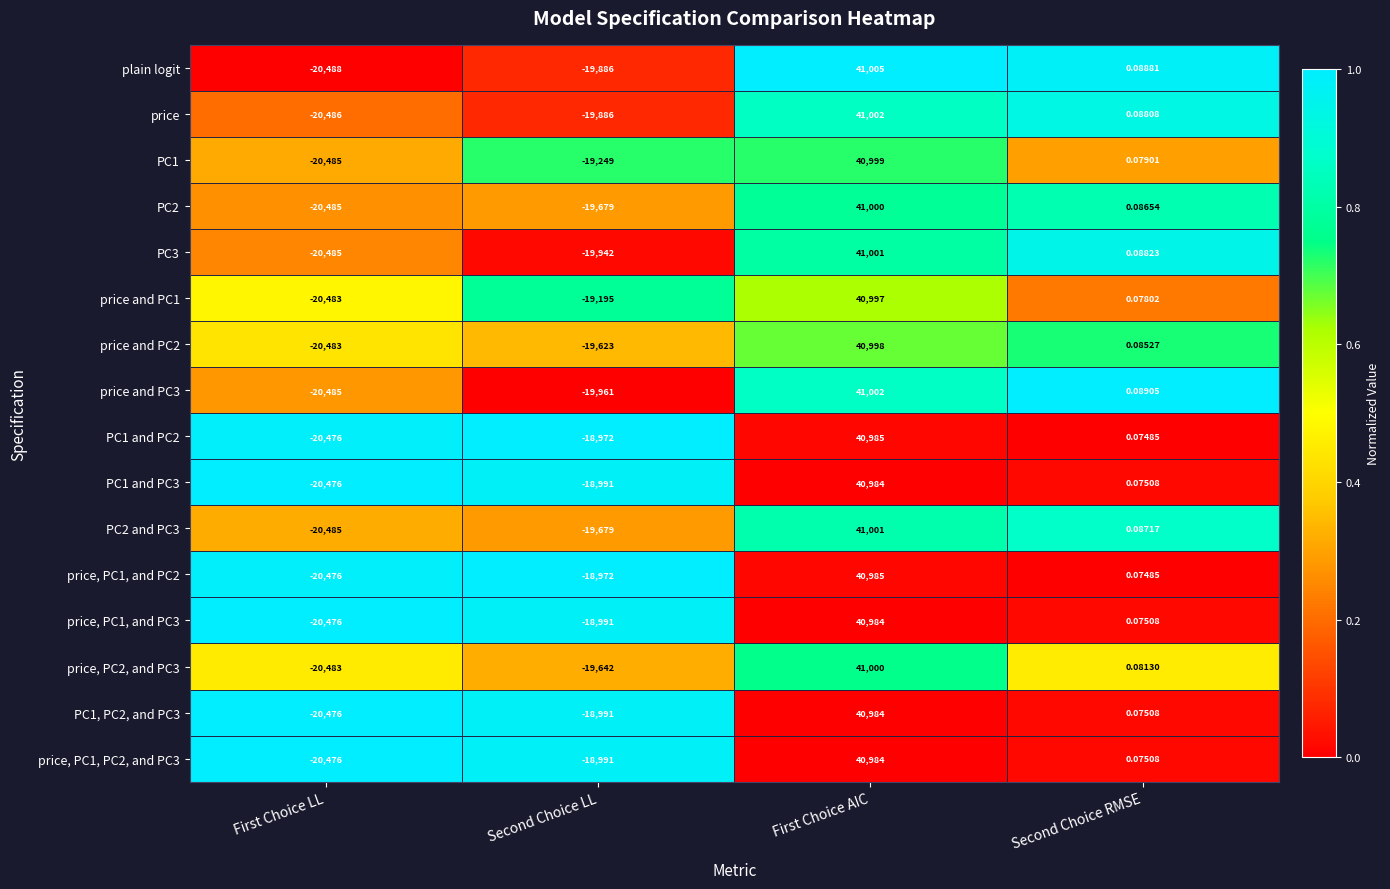

At which category is the sum across all series the highest?

First Choice AIC